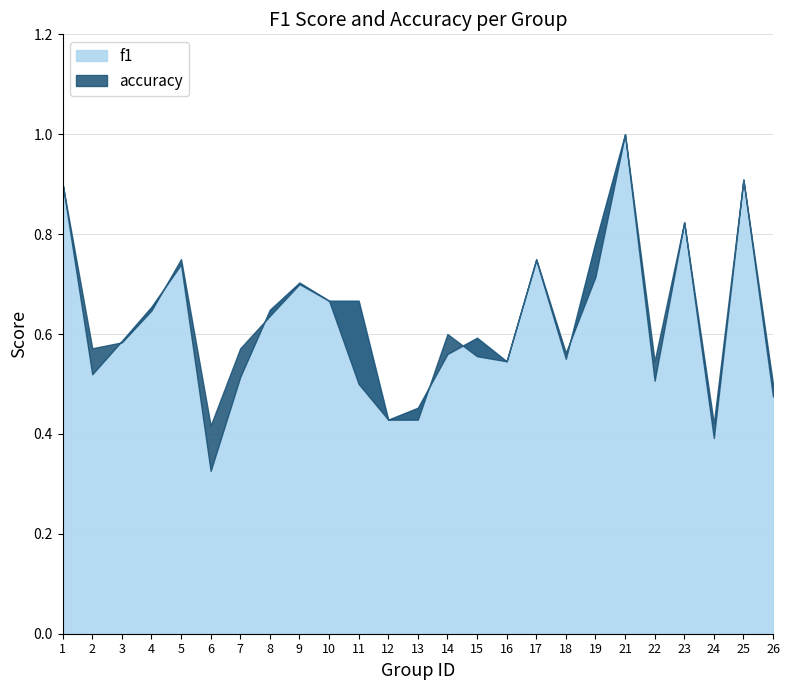

What is the sum of all f1 values?

15.7